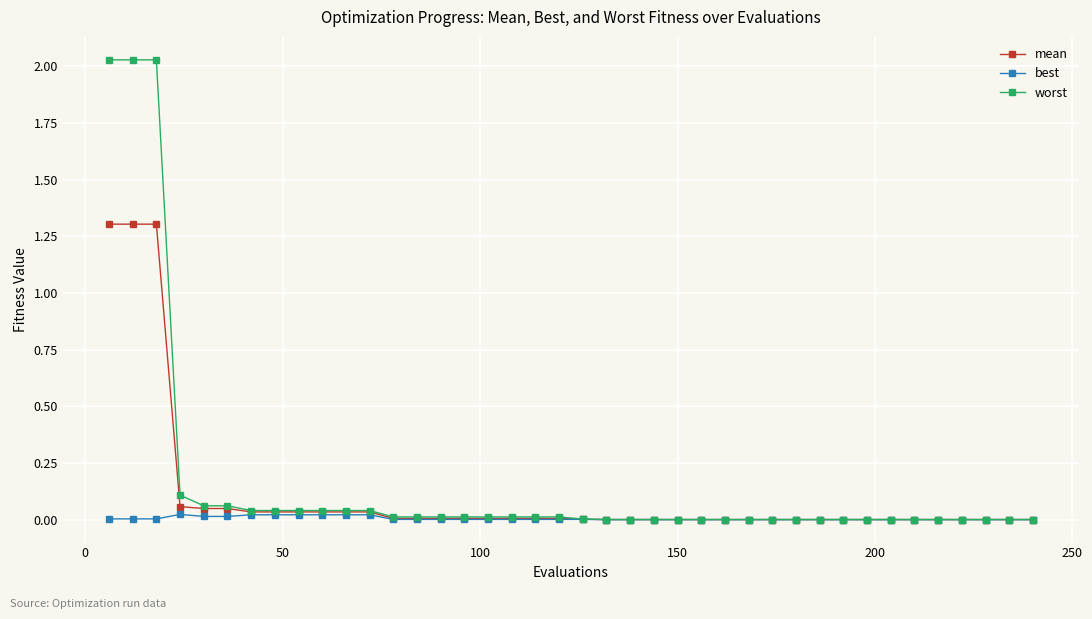

Which series has the largest range (max minus min)?

worst